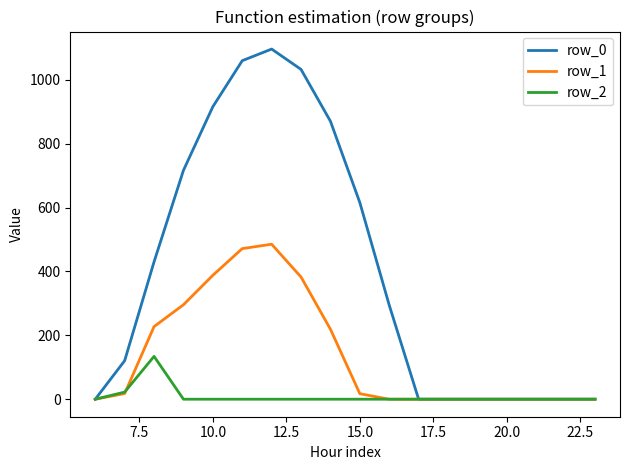

Which series has the widest spread of values?

row_0